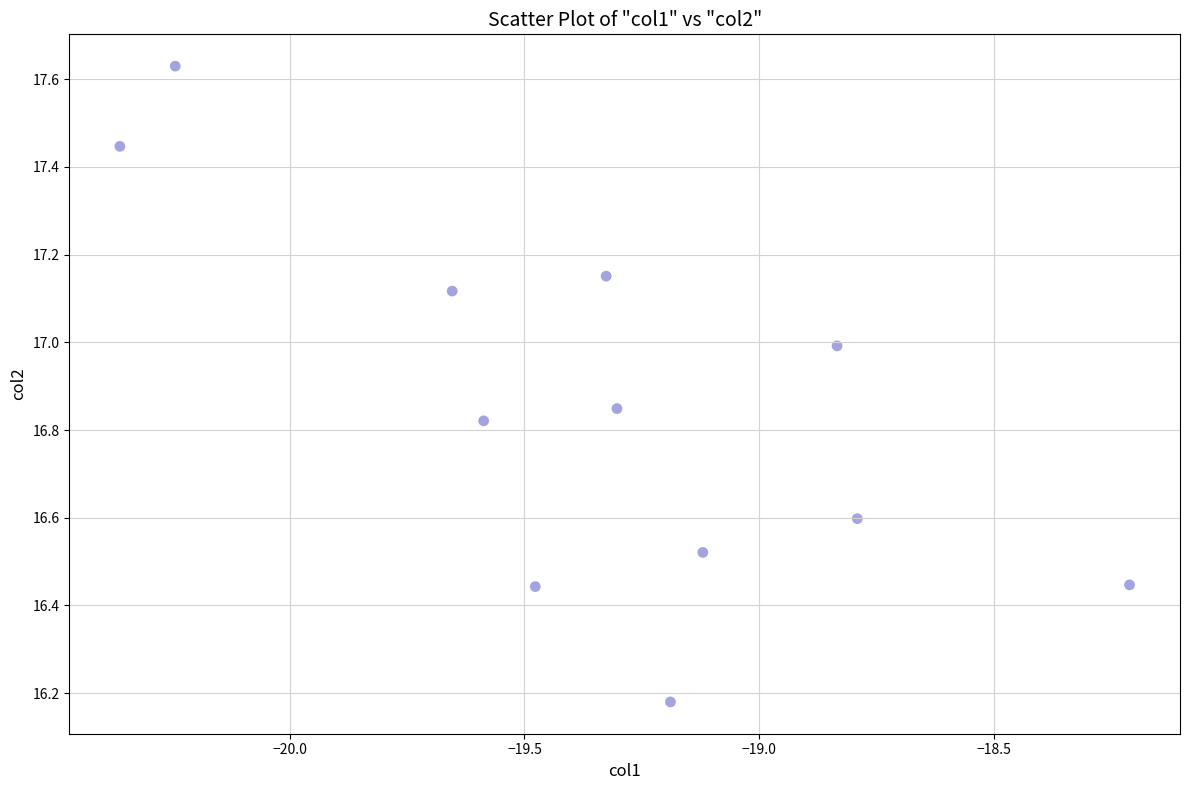

What is the average X value?

-19.3